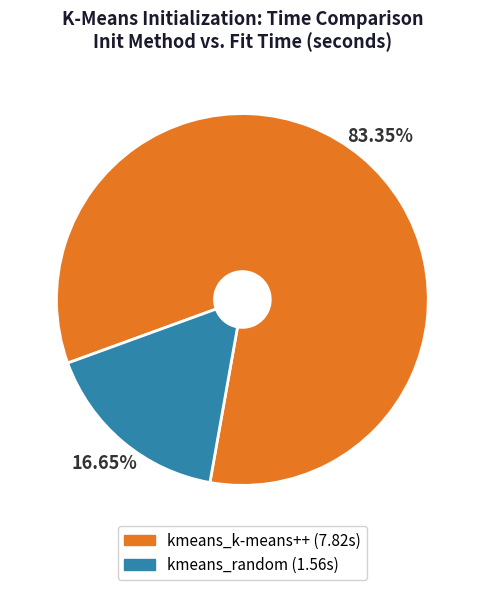

Rank the categories by value from highest to lowest.

kmeans_k-means++, kmeans_random